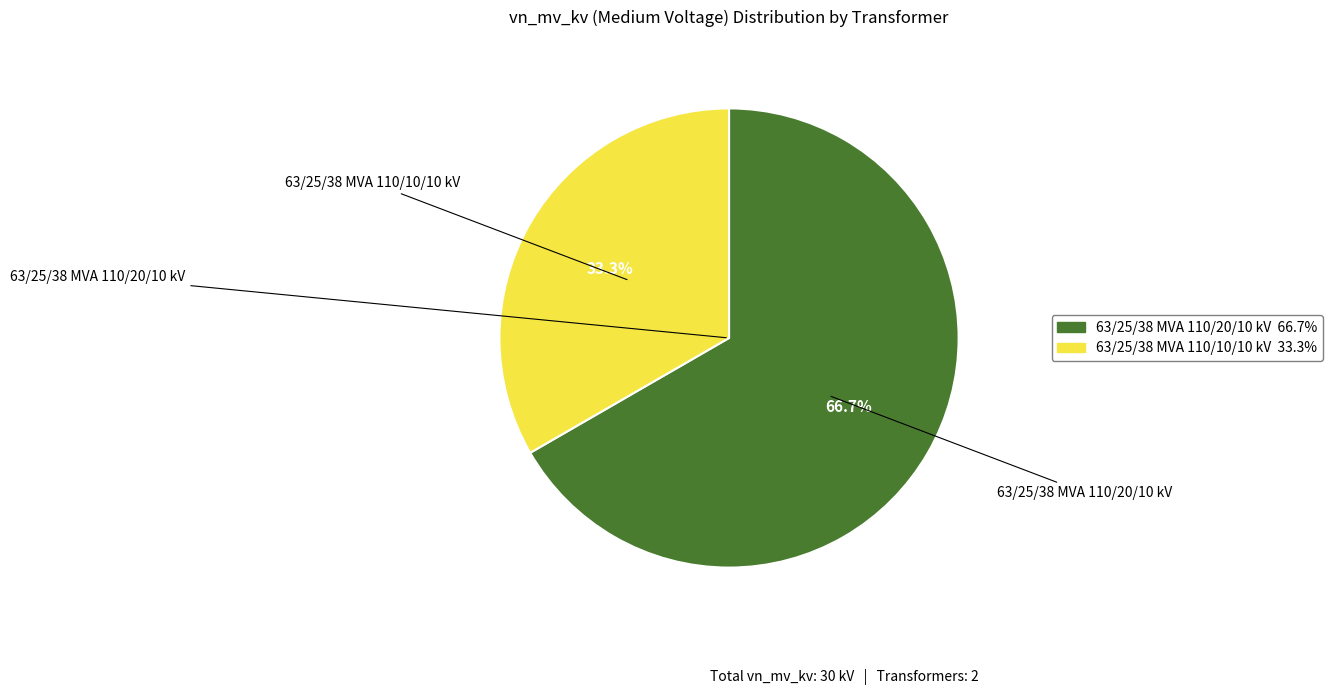

Does 63/25/38 MVA 110/10/10 kV represent more than half of the total?

No